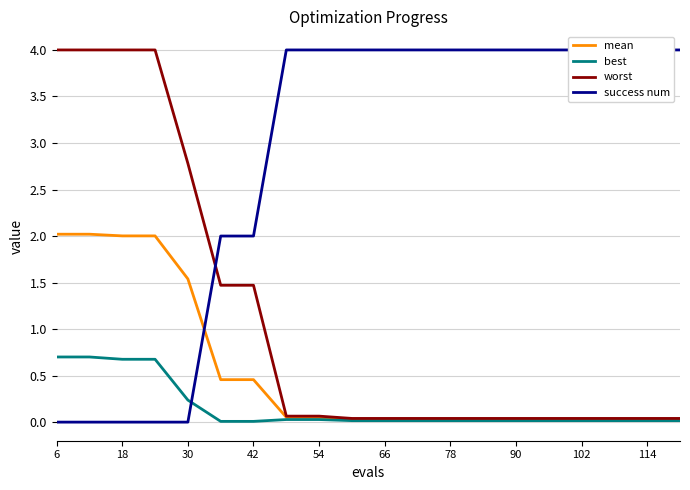

The value of worst at 114 is 0.0. True or false?

True